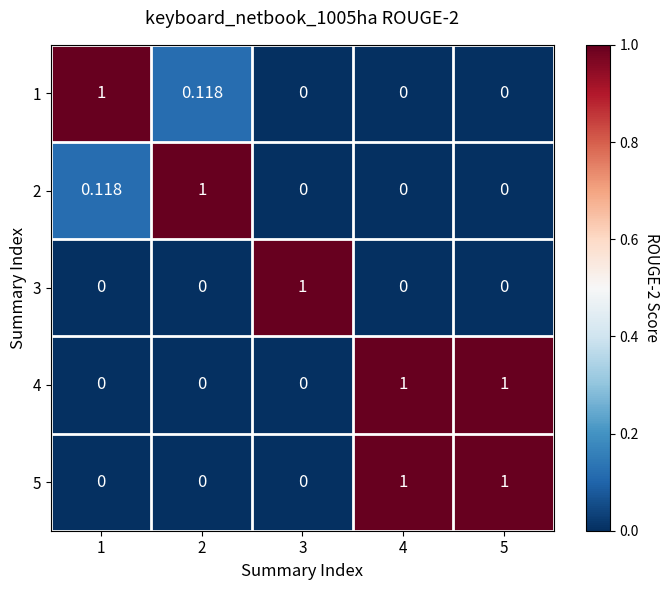

What is the total value across all series at 2?

1.1